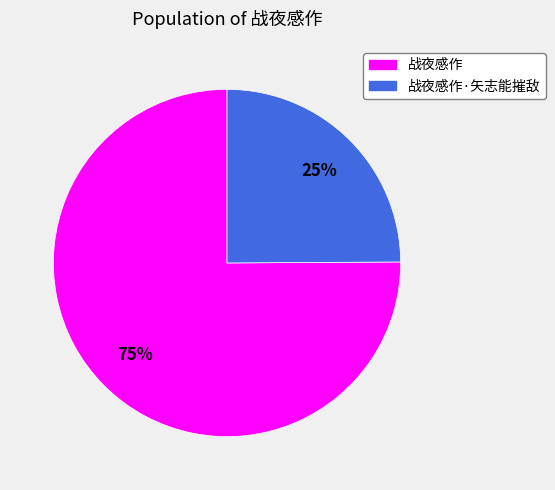

Is there any slice that represents more than half of the pie?

Yes